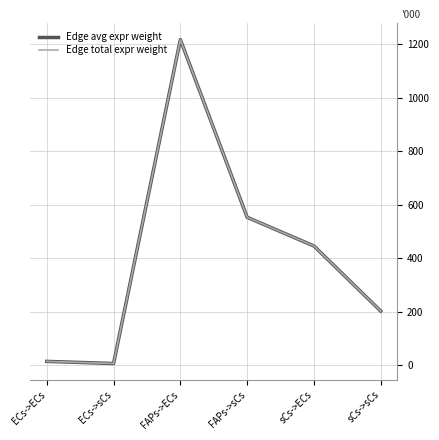

What is the sum of the Edge total expr weight values at FAPs->ECs and ECs->ECs?

1231.4